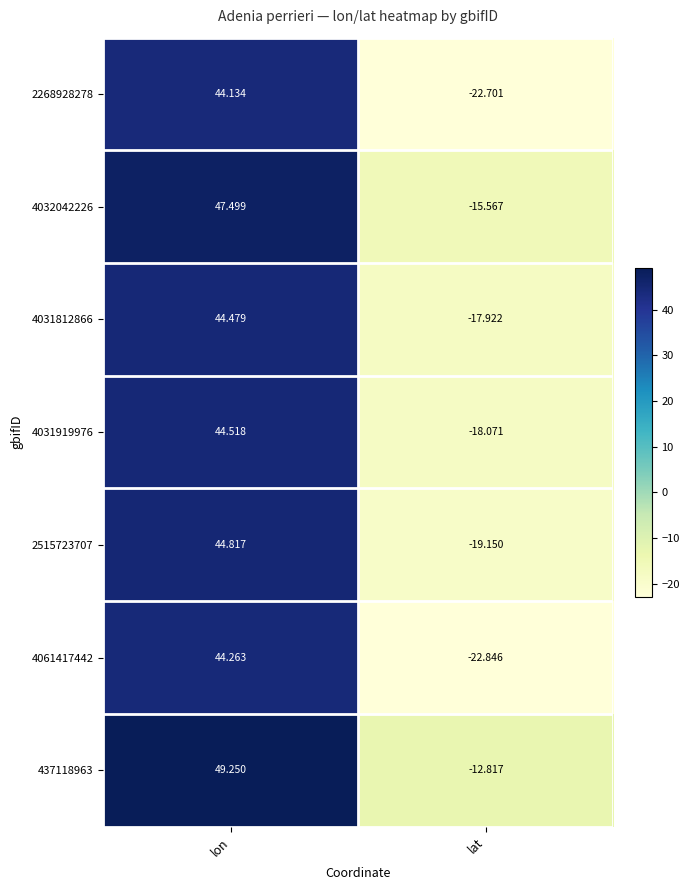

What is the spread (max minus min) of values at lat?

10.0